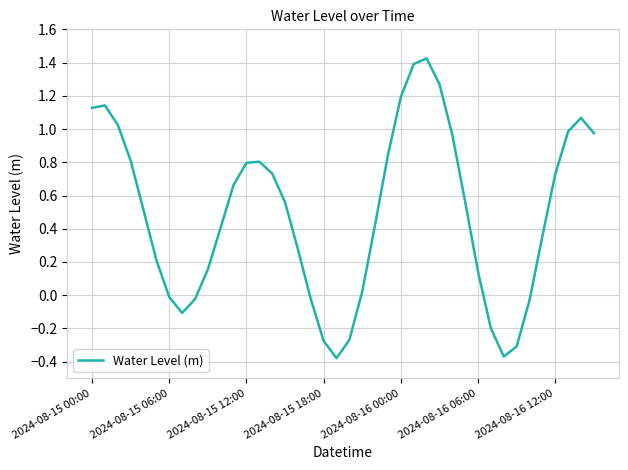

What is the difference between the maximum and minimum values?

1.8